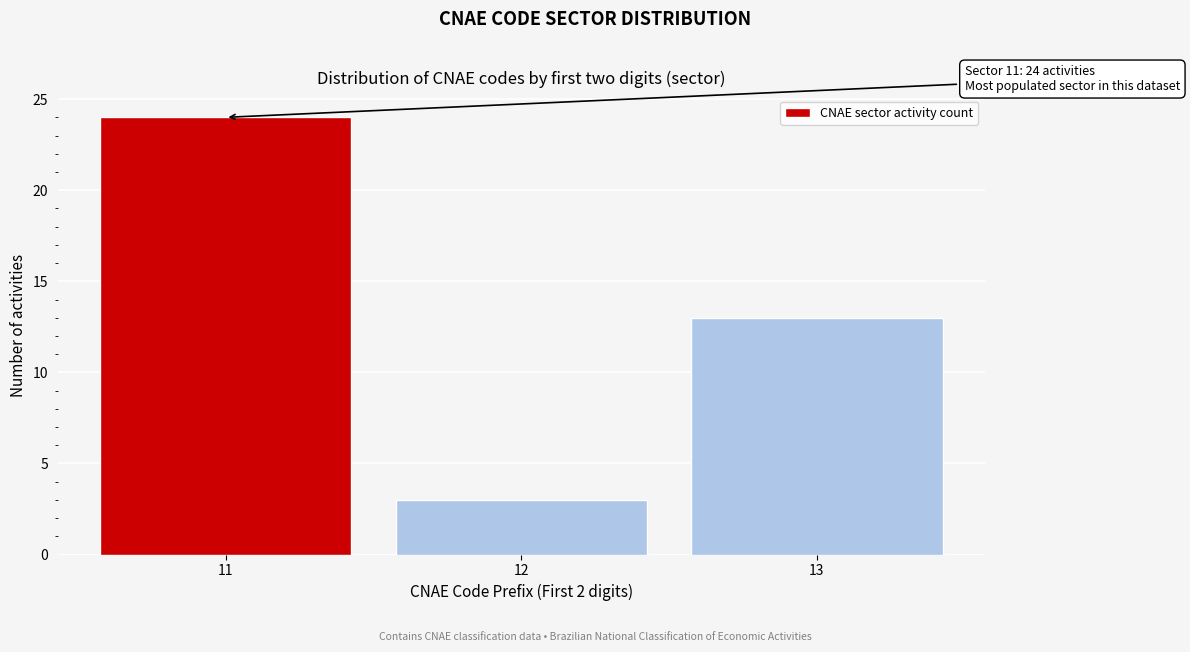

Reading left to right, extract all data points from this chart.

11=24	12=3	13=13